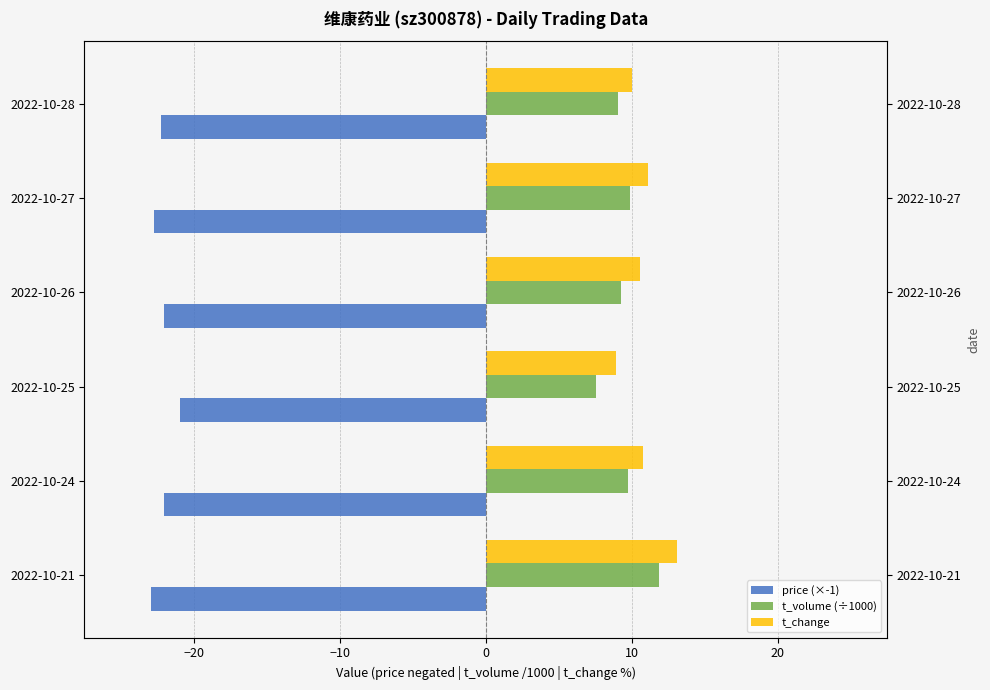

Reading left to right, list all the values displayed in this chart.

price (×-1): -22.9	-22.0	-20.9	-22.1	-22.7	-22.3
t_volume (÷1000): 11.9	9.7	7.5	9.3	9.9	9.0
t_change: 13.1	10.8	8.9	10.6	11.1	10.0